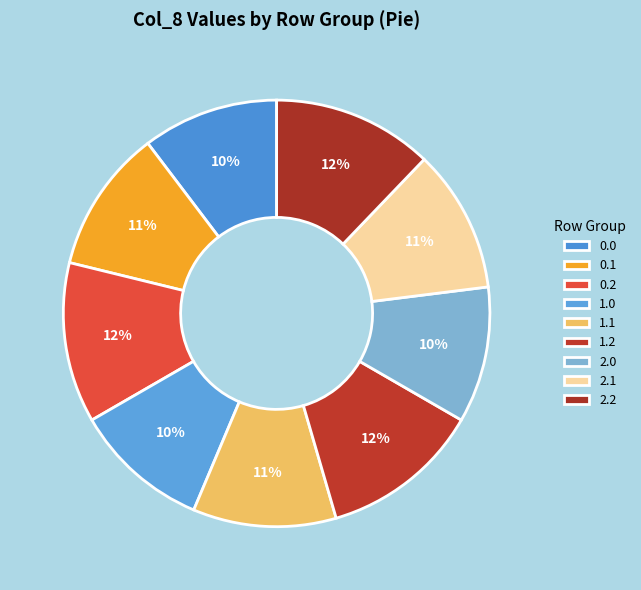

How many segments does this pie chart have?

9